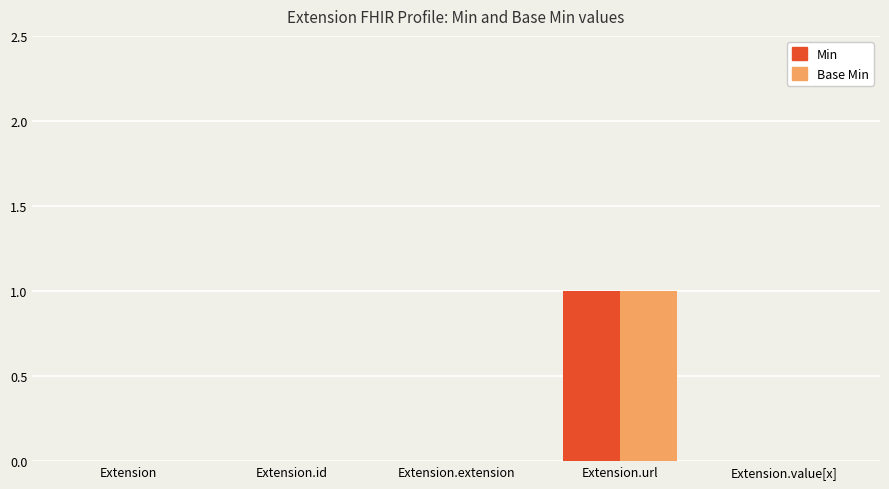

At which label does Min reach its peak?

Extension.url